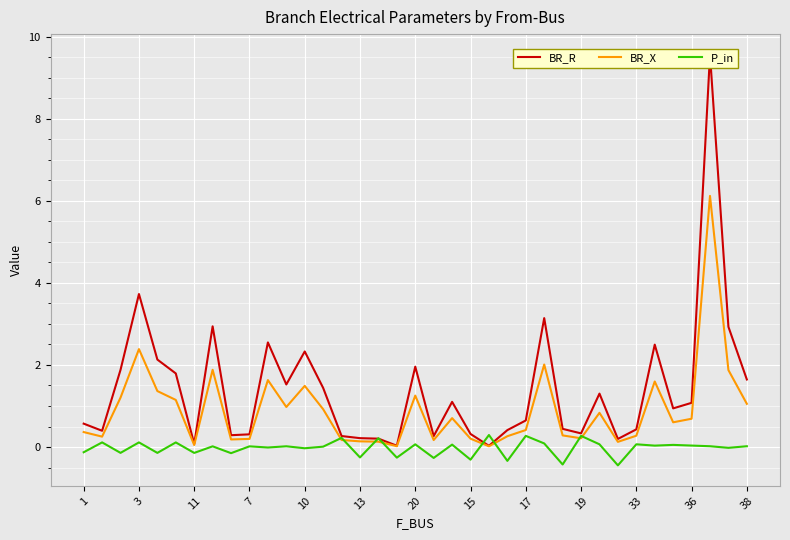

Count the number of categories in the chart.

37